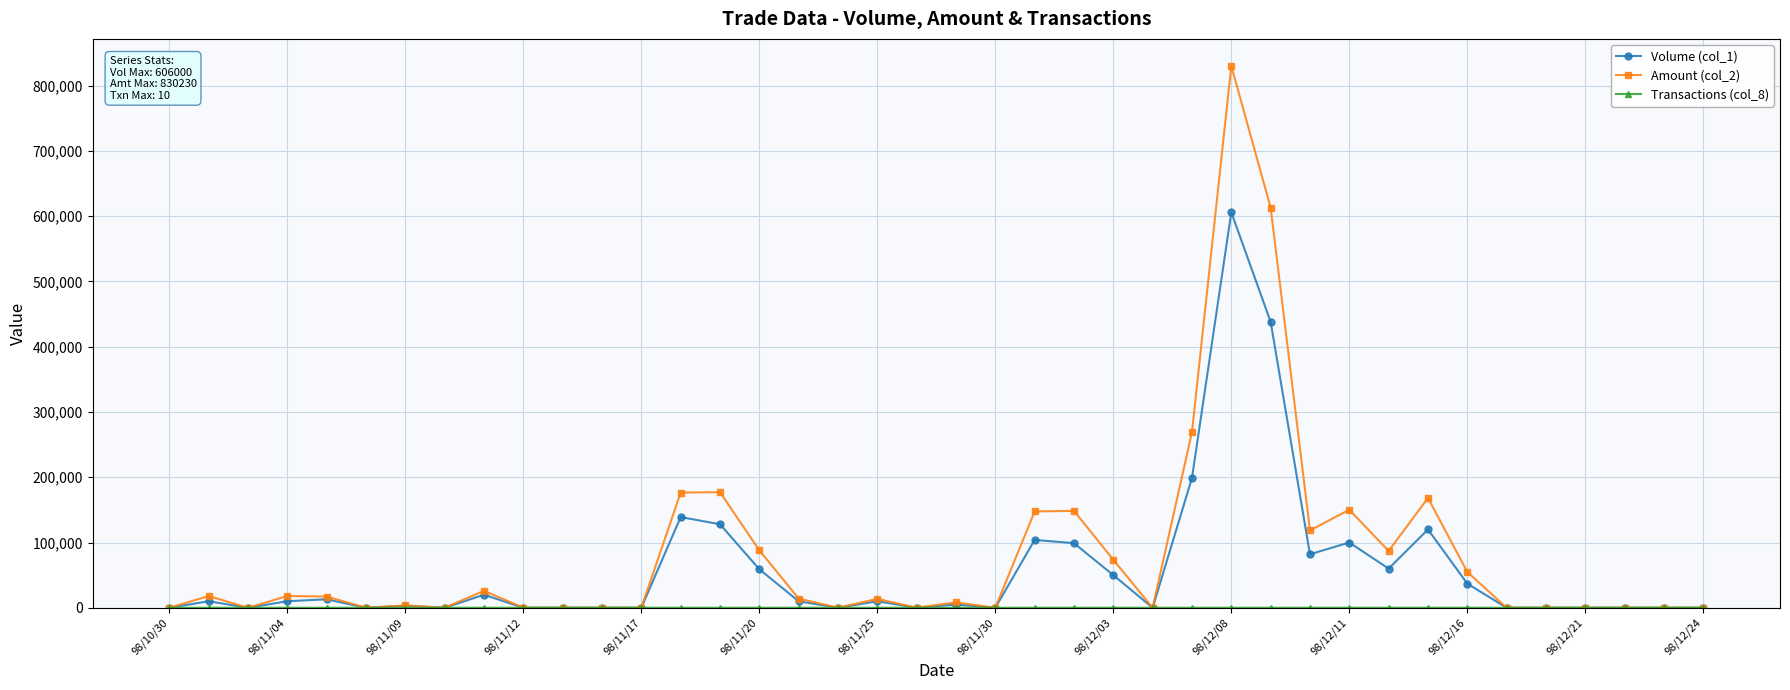

What is the greatest value displayed?

830230